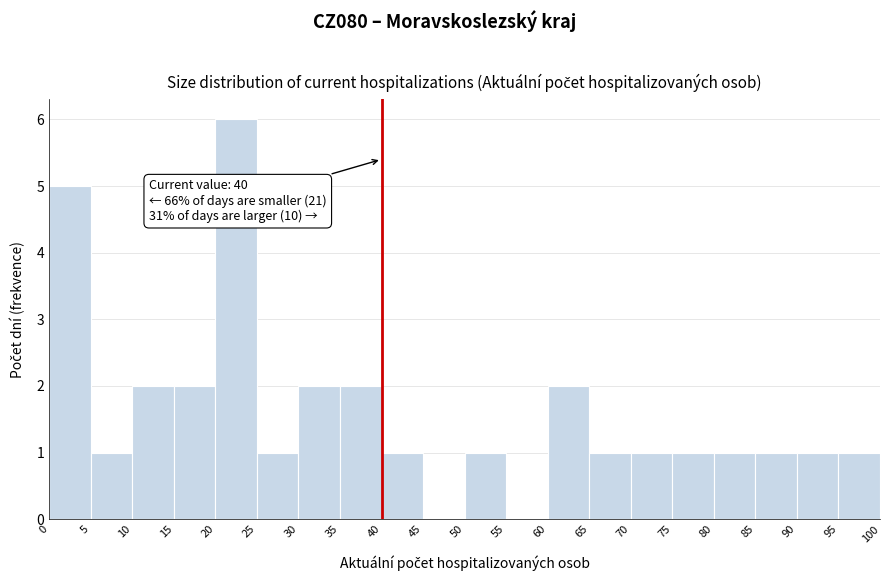

Which range on the x-axis has the tallest bar?

20 to 25